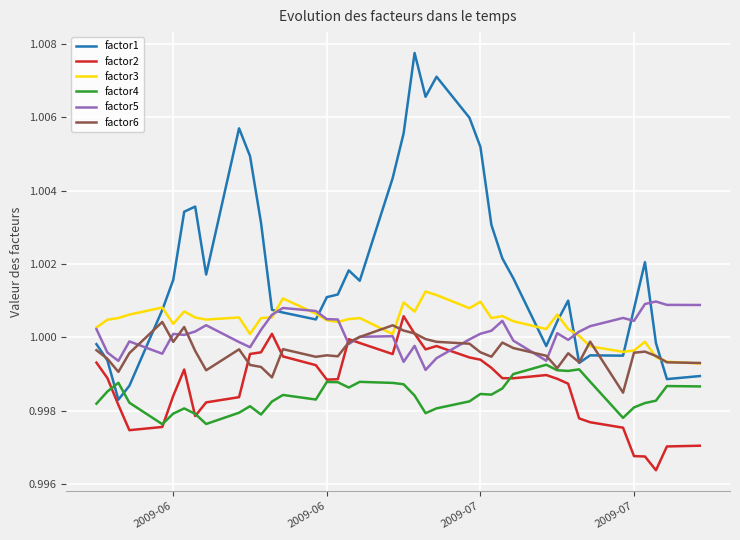

Which series has the largest total across all categories?

factor1